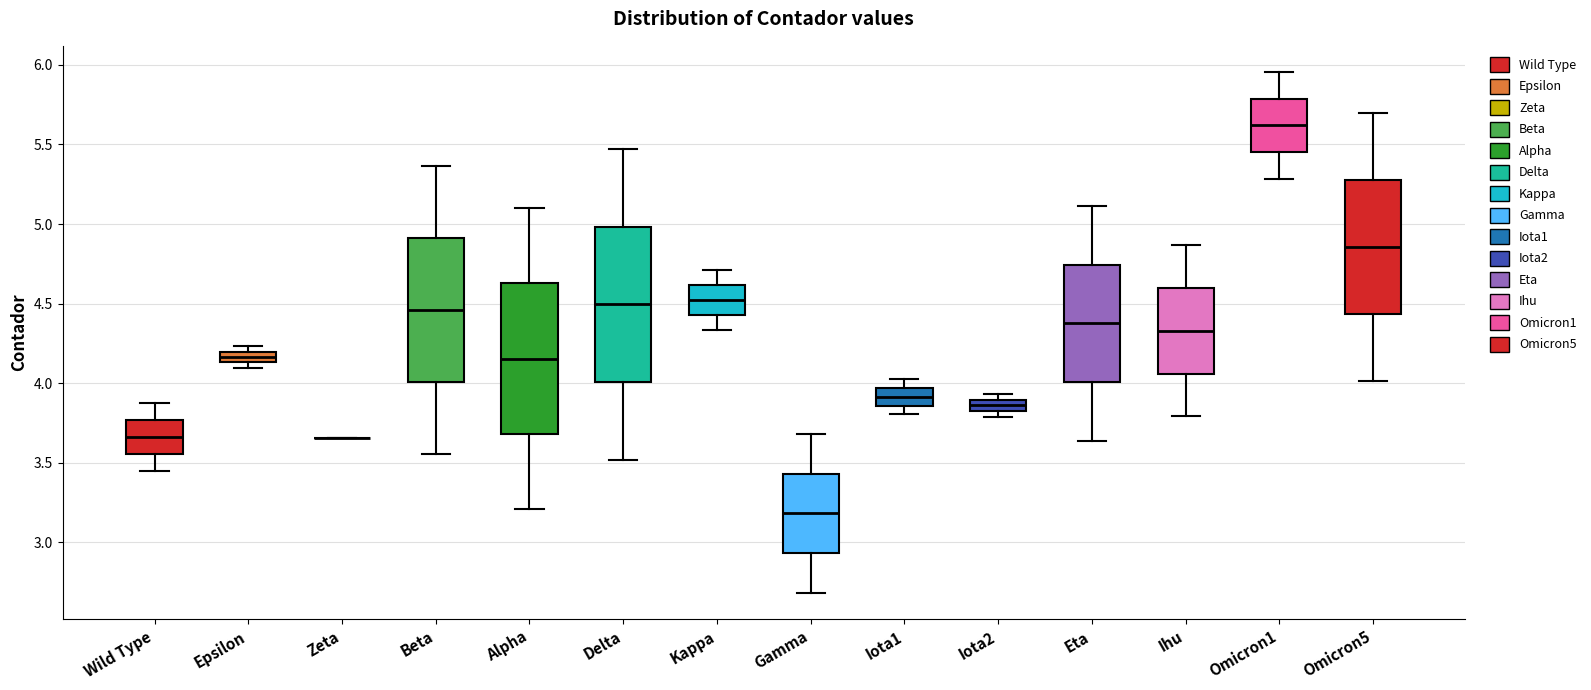

Where does the upper whisker of the box for Wild Type end on the y-axis? The values are not printed on the chart, so give them approximately, as read against the axis.

3.85